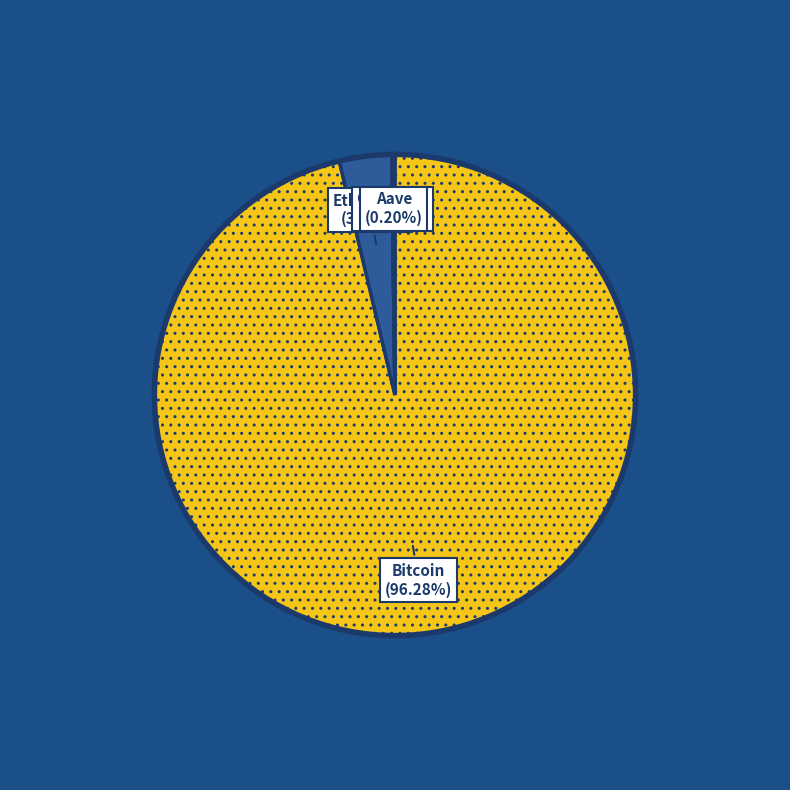

What is the majority slice?

Bitcoin